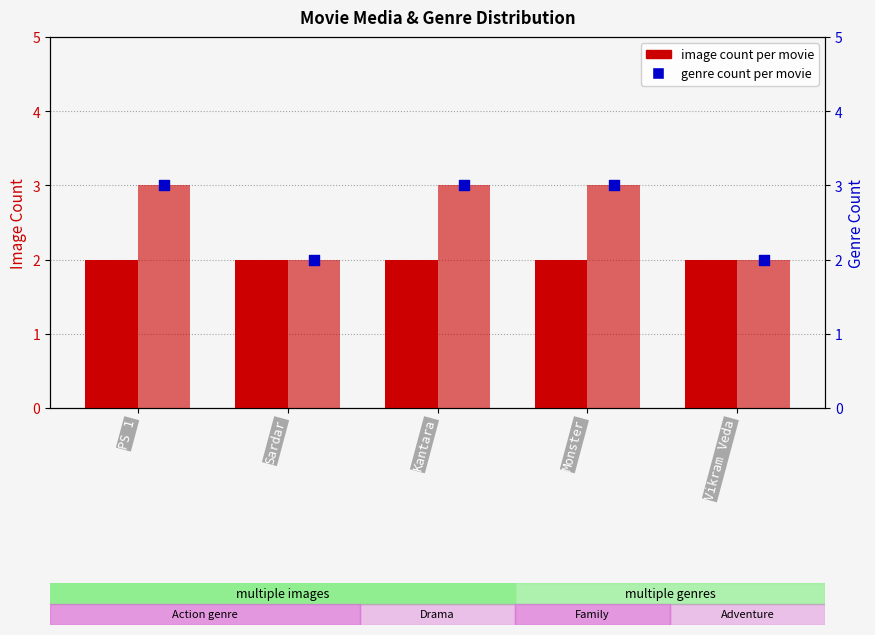

At which category is the sum across all series the highest?

PS 1